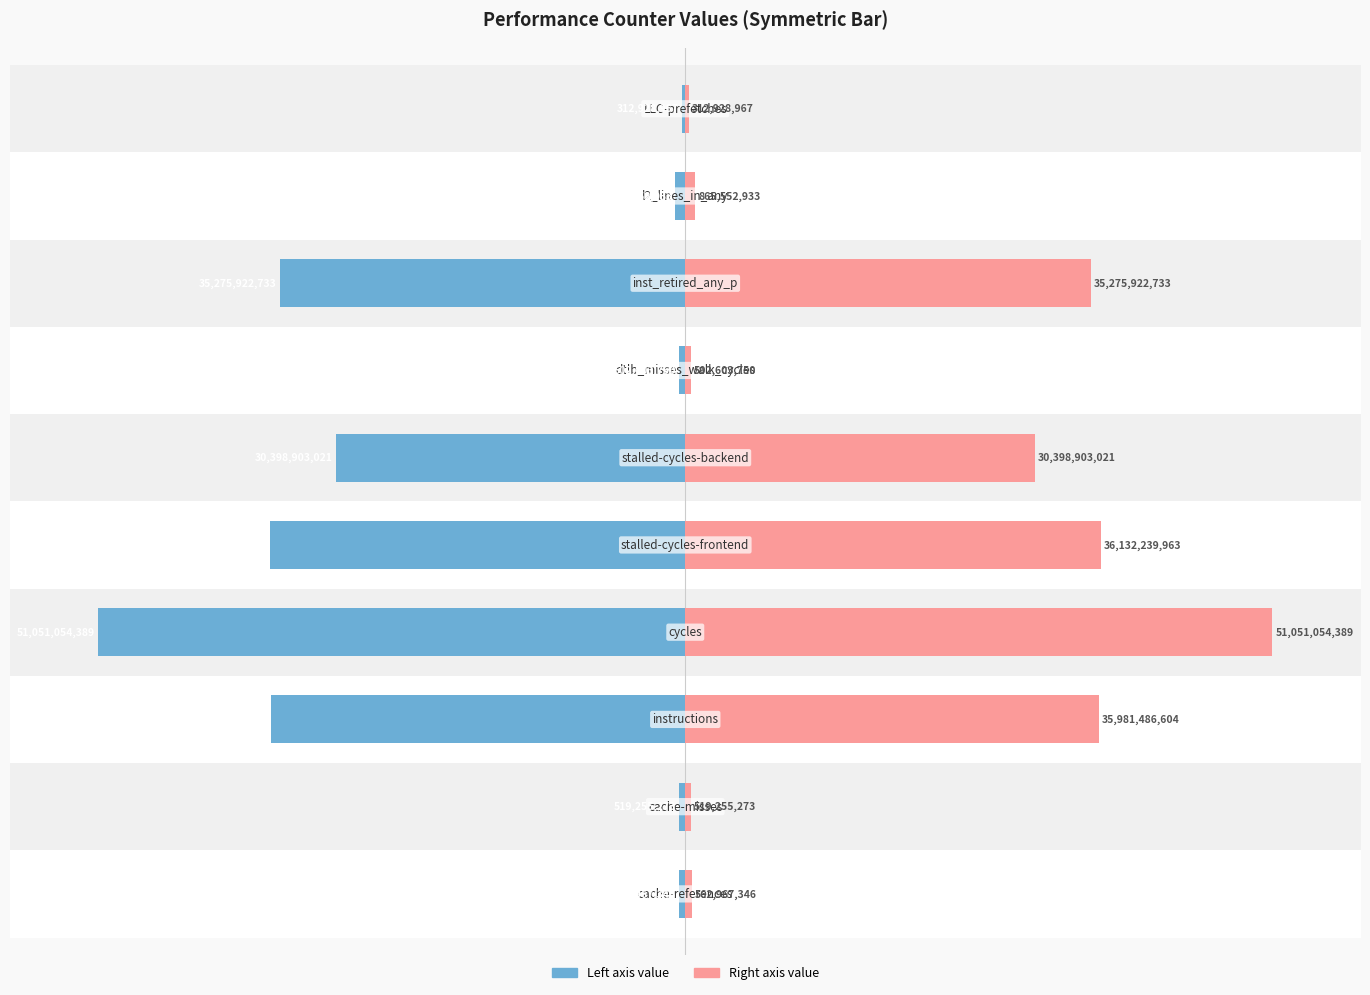

What is the difference between the highest and lowest values at 4?

141.6